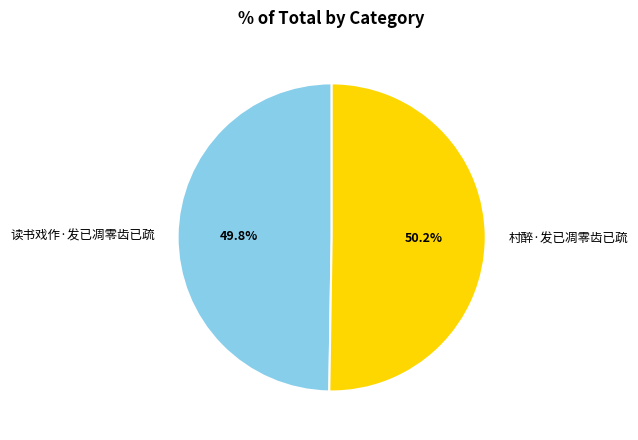

Does any single category account for the majority?

Yes